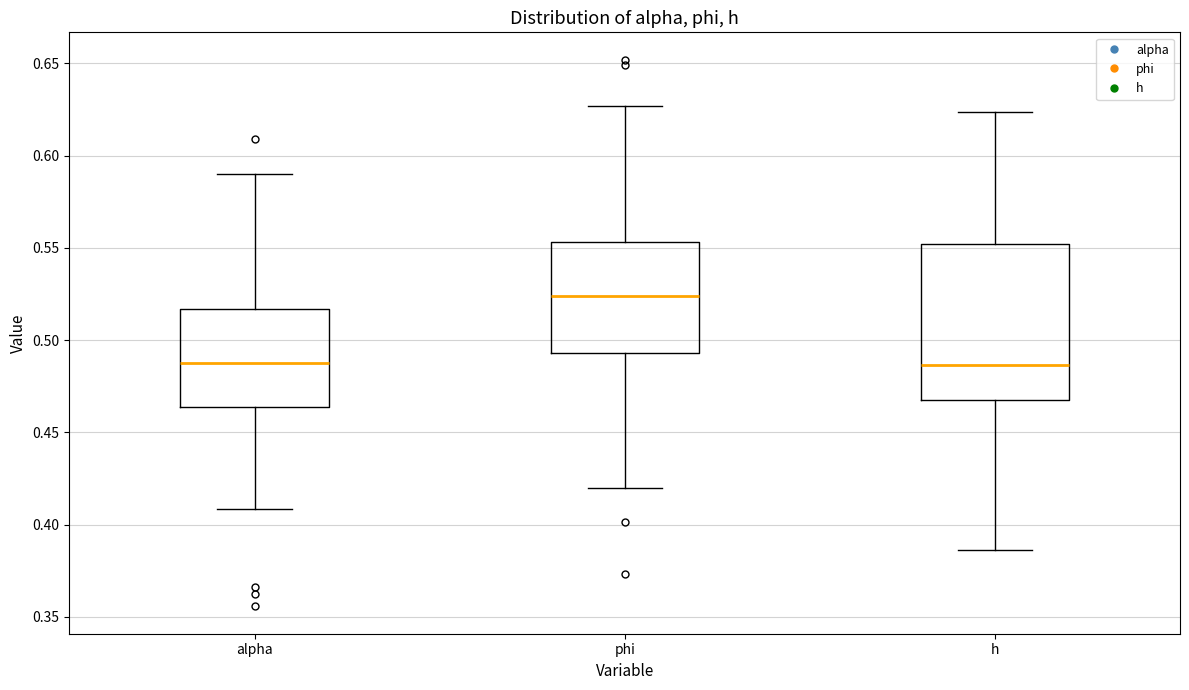

Where does the lower whisker of the box for alpha end on the y-axis? The values are not printed on the chart, so give them approximately, as read against the axis.

0.410